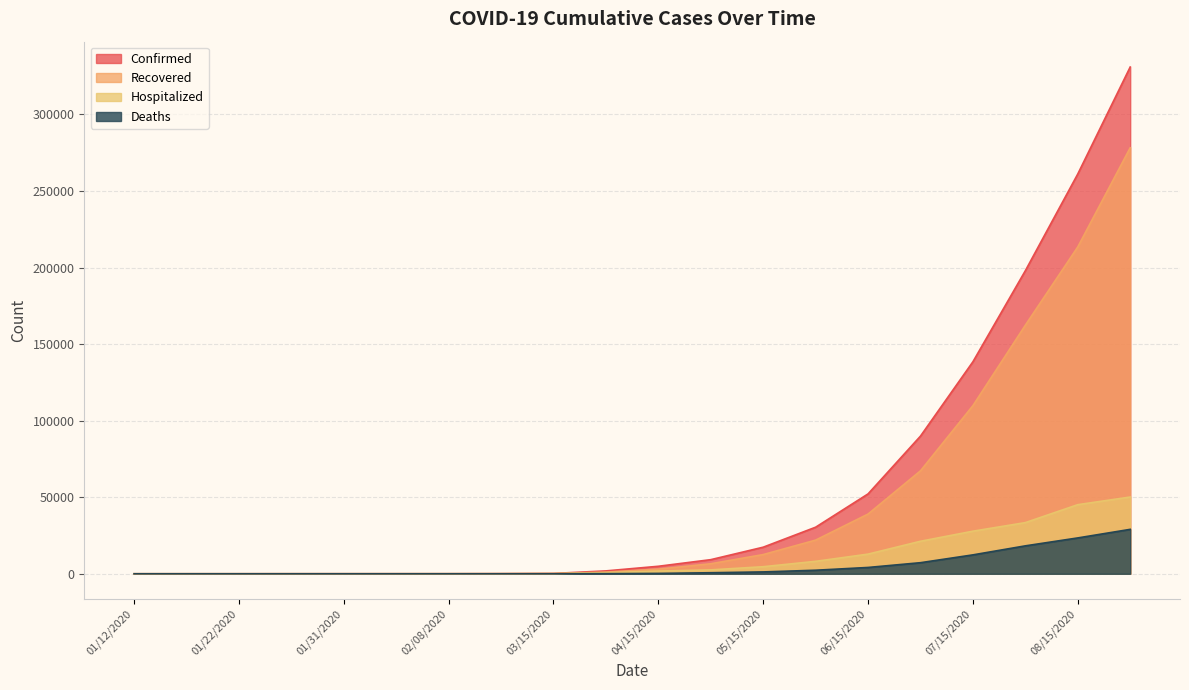

What is the highest value of the Recovered series?

278234